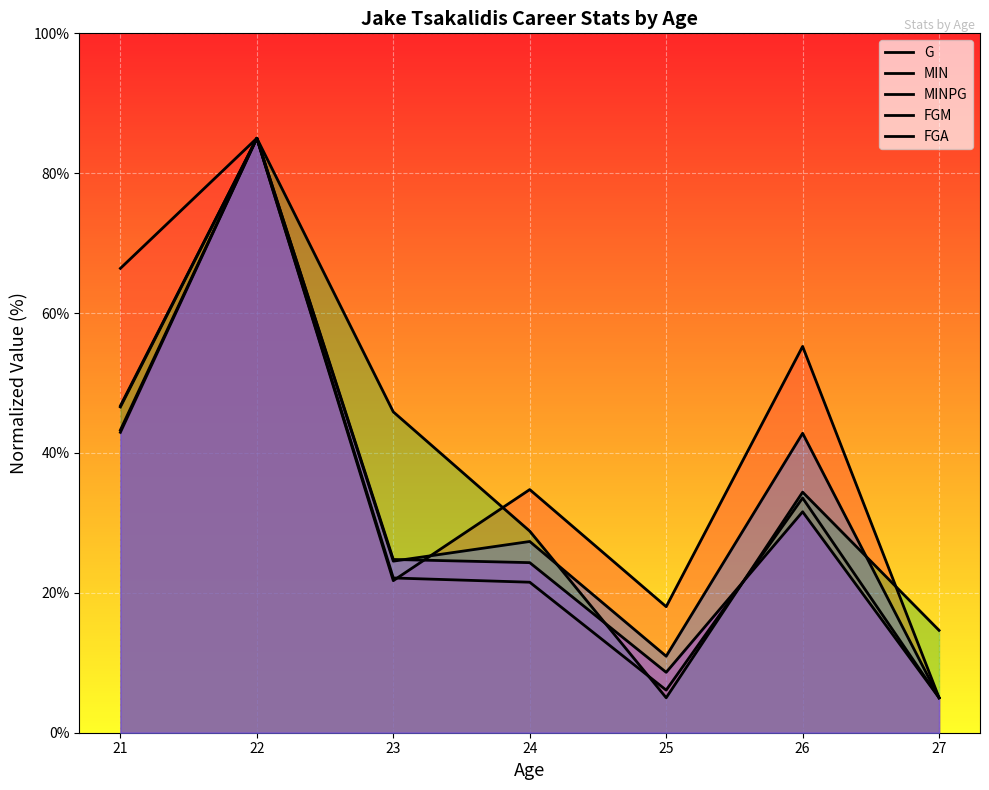

Which series changed the most between 23 and 24?

MINPG